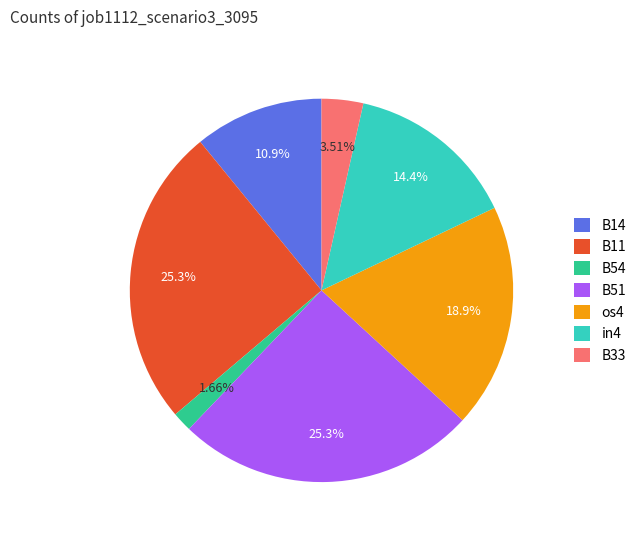

To the nearest percent, what is the difference between the largest and smallest slice percentages?

24%